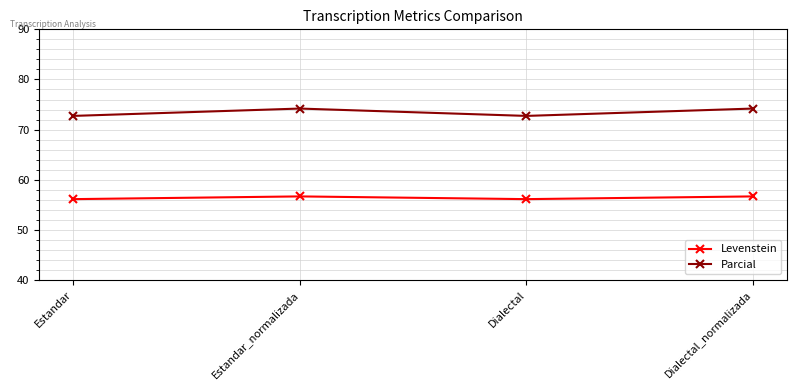

Reading left to right, list all the values displayed in this chart.

Levenstein: 56.1	56.7	56.1	56.7
Parcial: 72.7	74.2	72.7	74.2